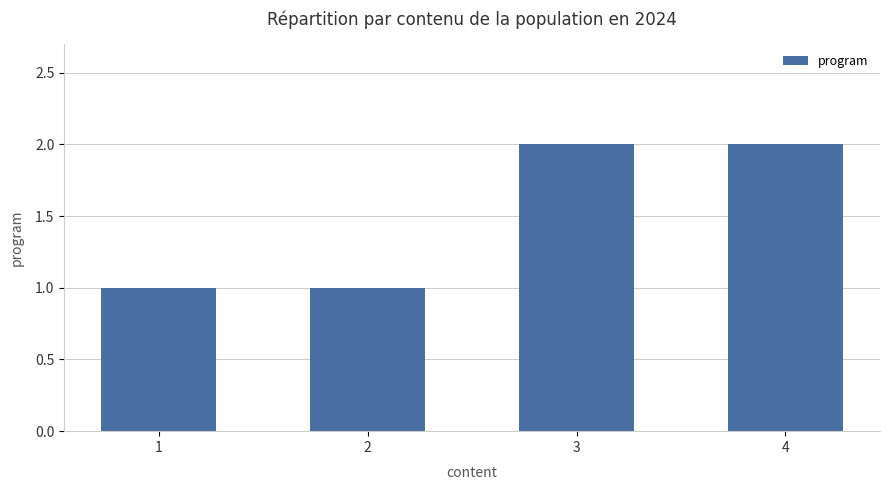

Is it true that the value at 2 is 1?

True